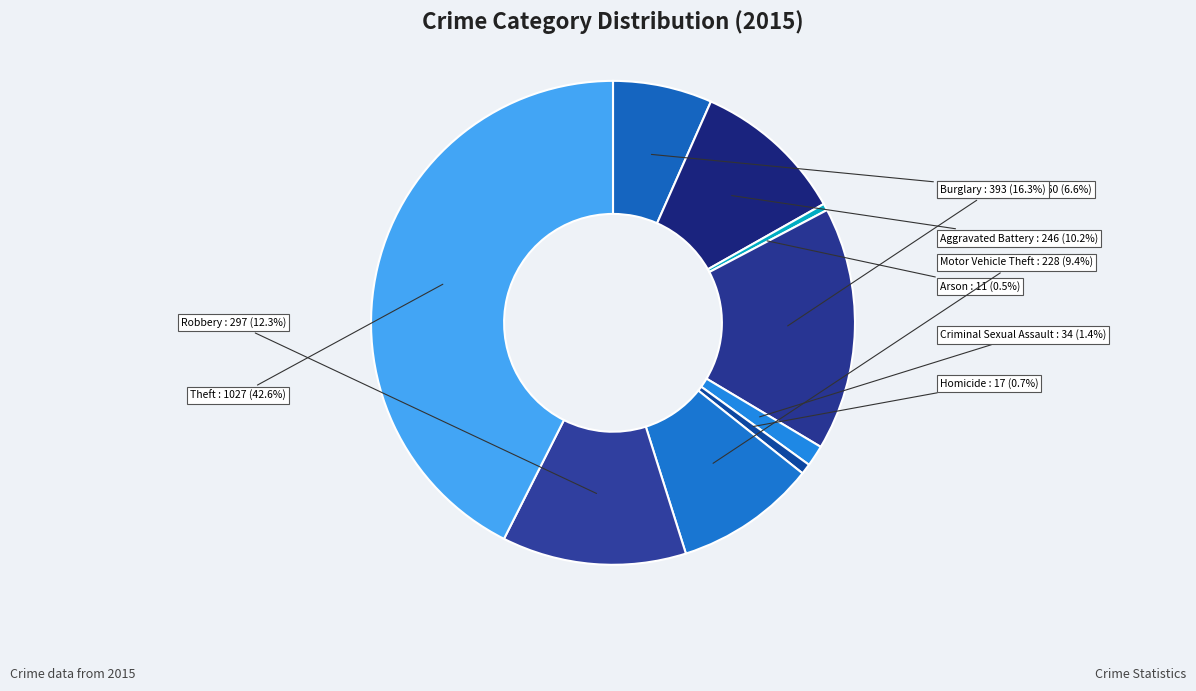

How many segments does this pie chart have?

9